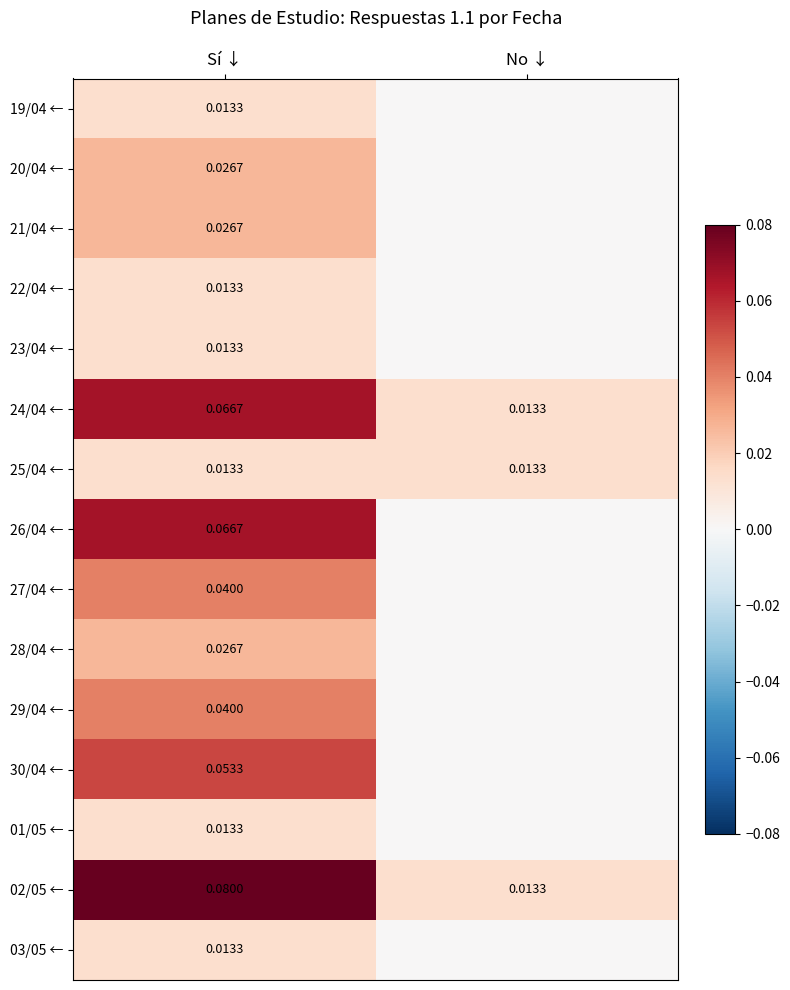

What is the greatest value displayed?

0.1